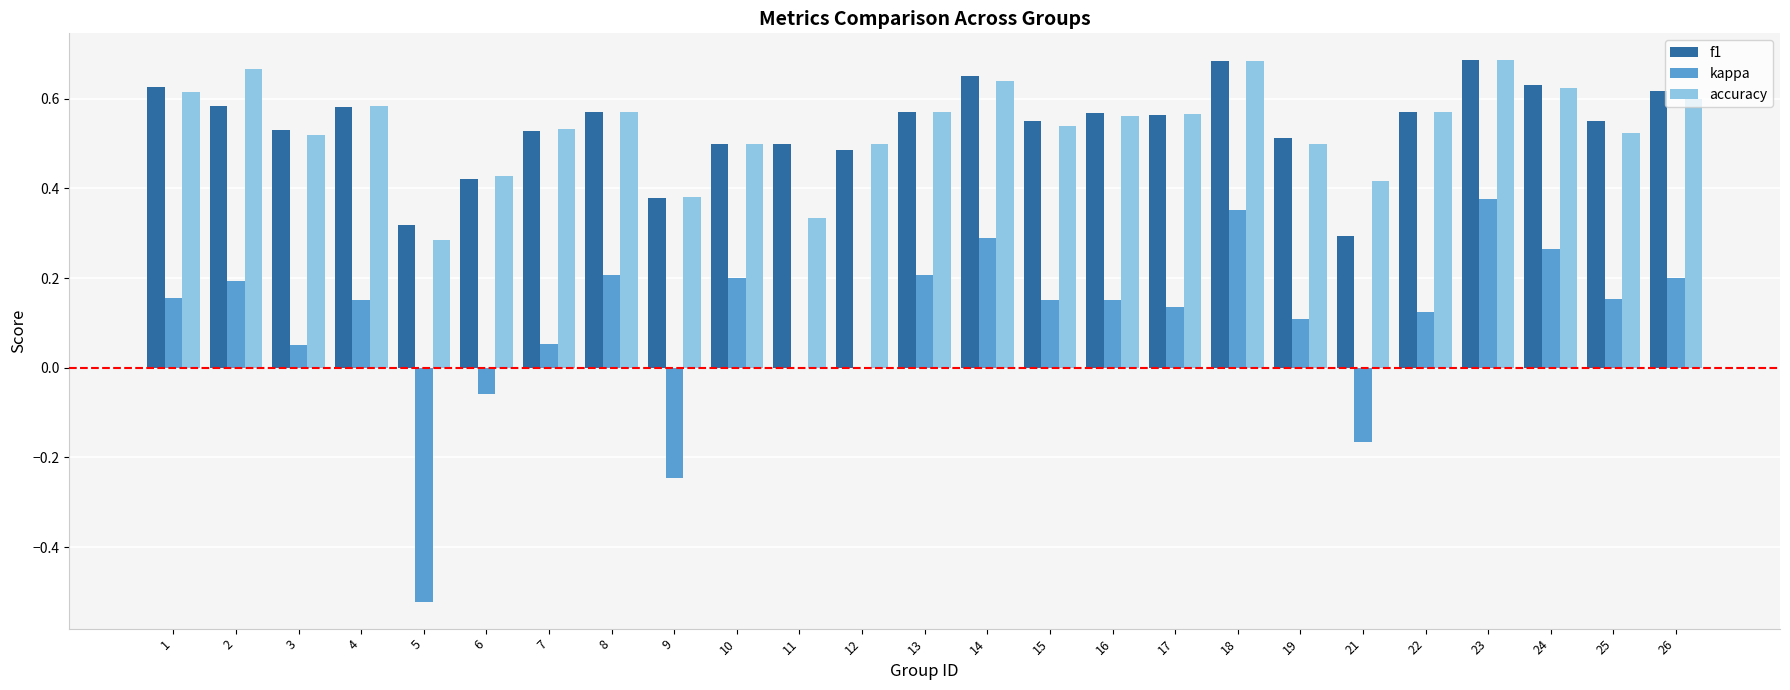

Count the number of data series in this chart.

3